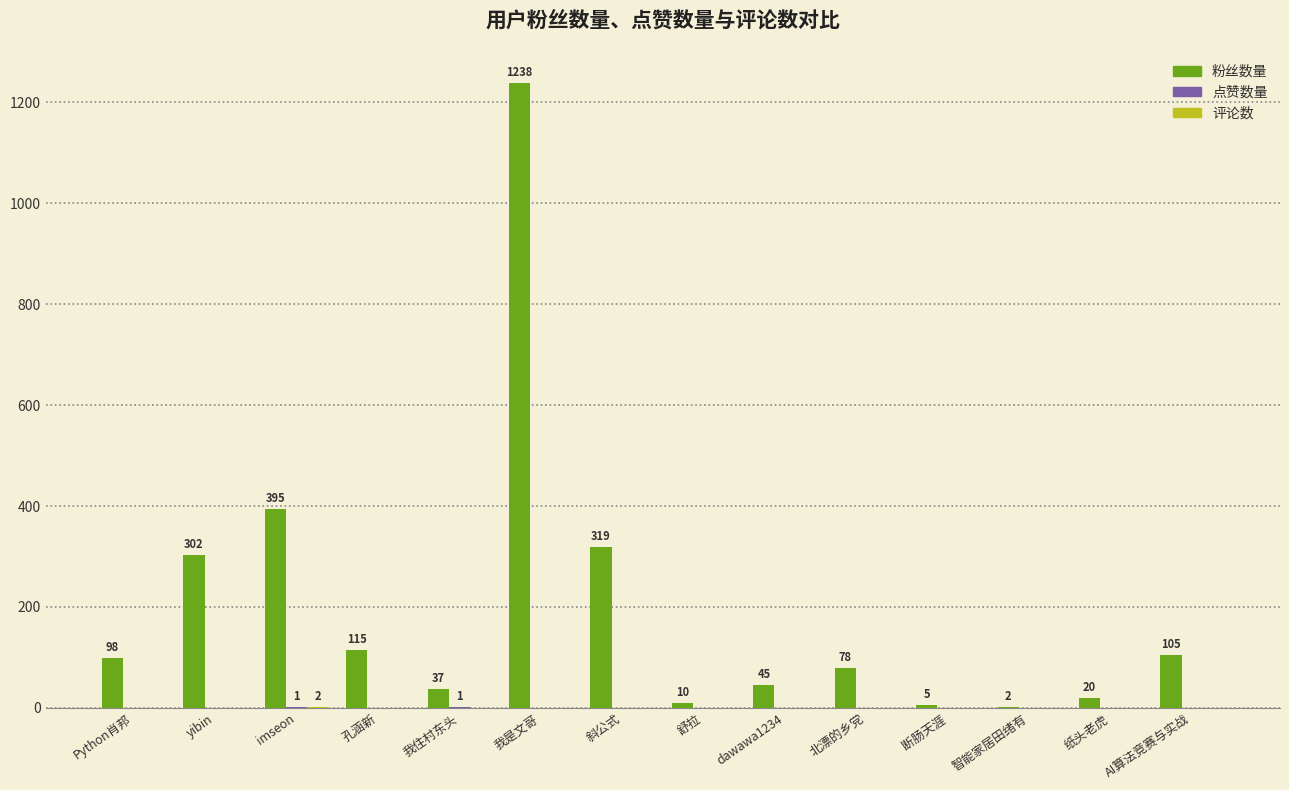

Which series changed the most between imseon and 我住村东头?

粉丝数量